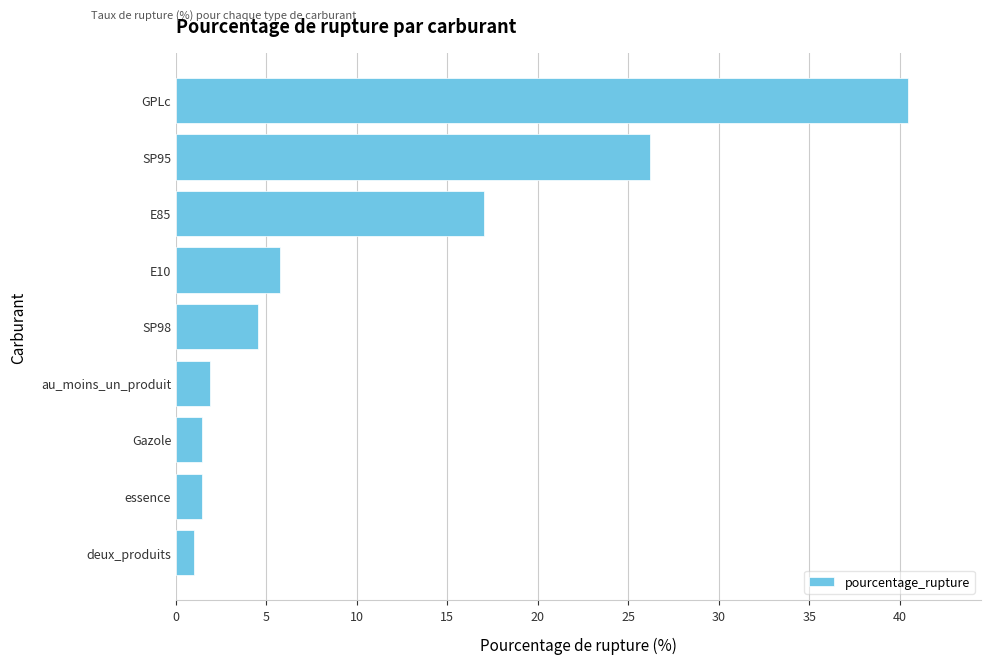

Count the number of data series in this chart.

1